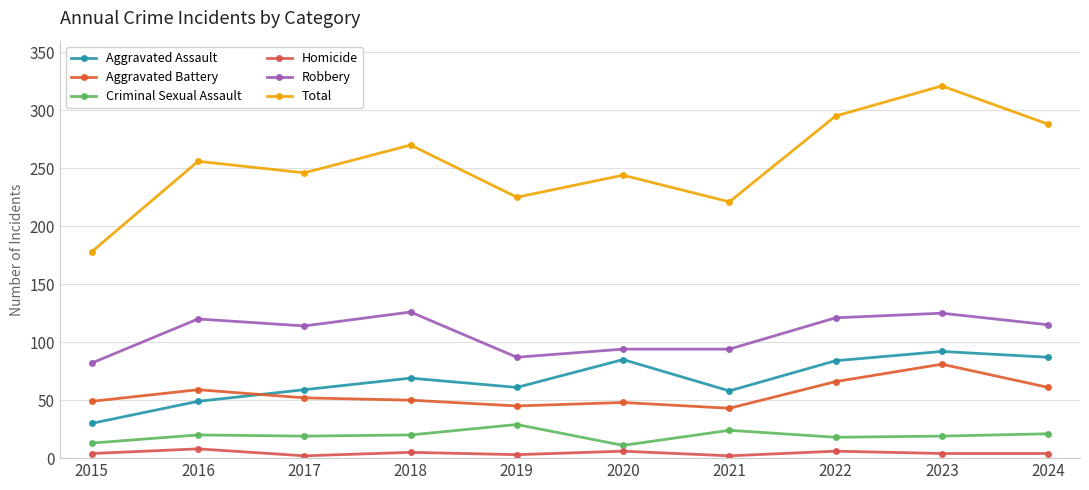

At how many categories does at least one series exceed 88?

10